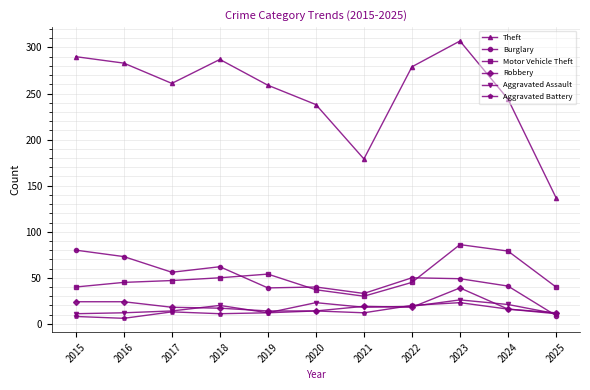

Between 2021 and 2024, which series saw the biggest shift?

Theft